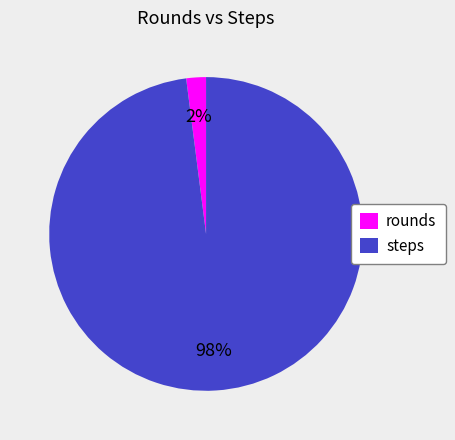

To the nearest percent, what is the combined percentage of rounds and steps?

100%